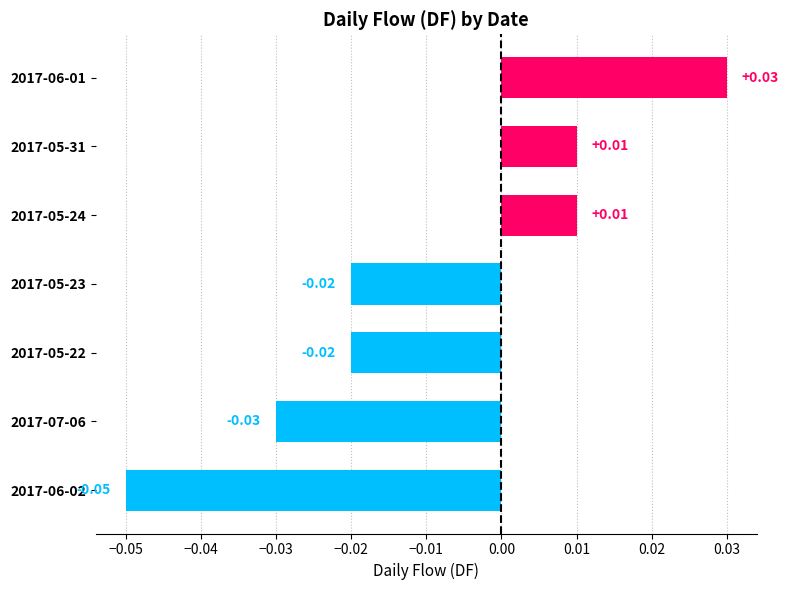

Between 2017-06-01 and 2017-05-31, which is larger?

2017-06-01